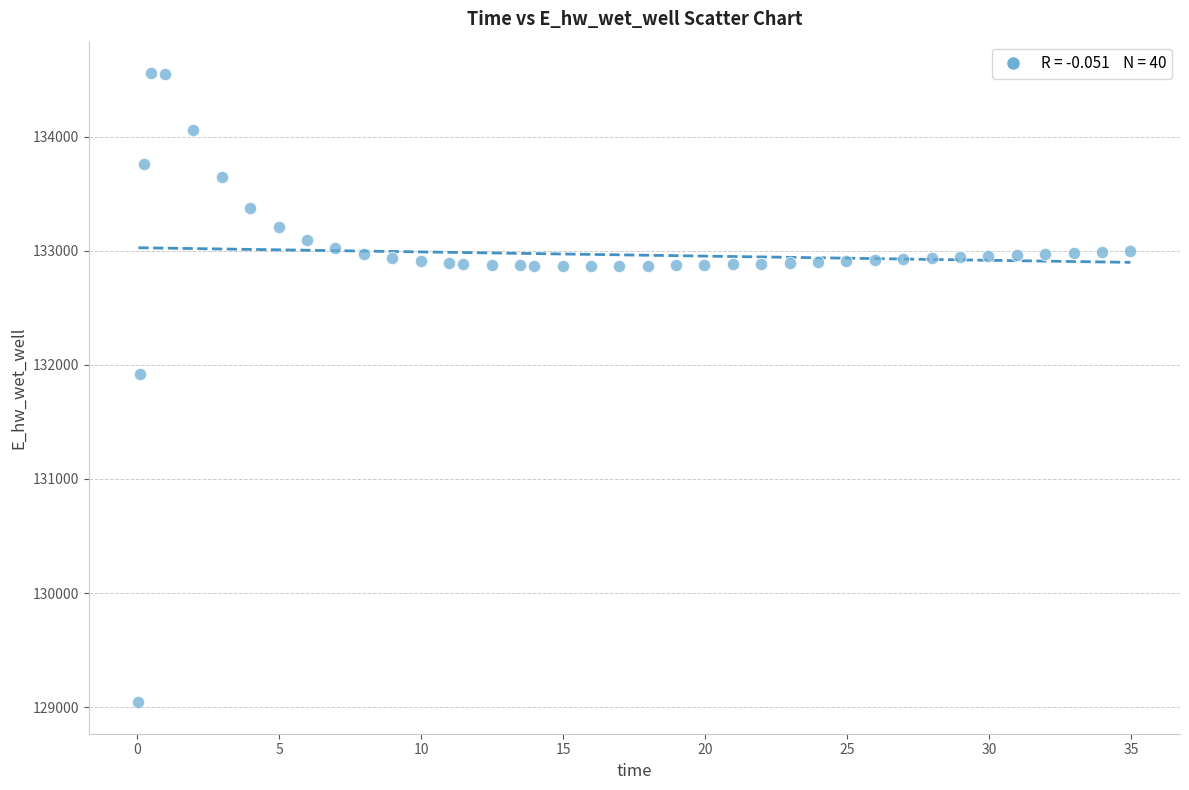

What is the range of Y values (max minus min)?

5512.6